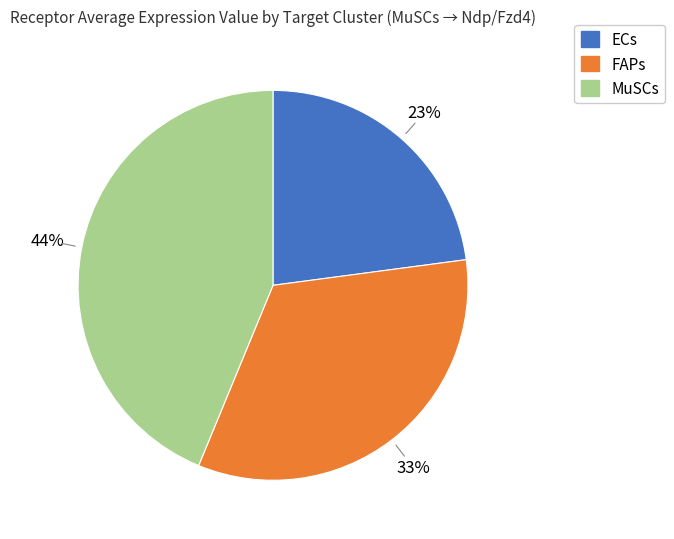

To the nearest percent, what portion does FAPs represent?

33%